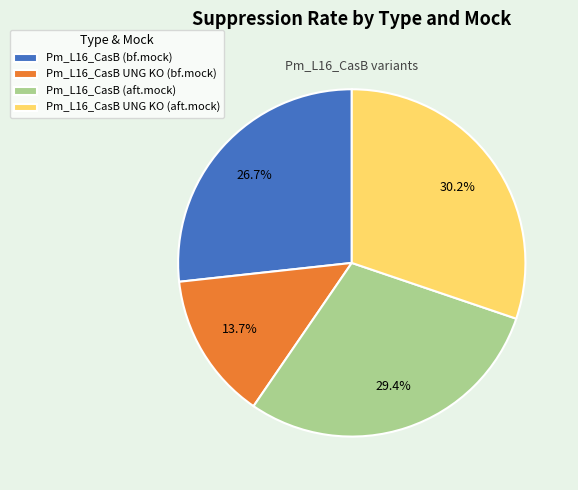

Between Pm_L16_CasB UNG KO (aft.mock) and Pm_L16_CasB UNG KO (bf.mock), which is larger?

Pm_L16_CasB UNG KO (aft.mock)